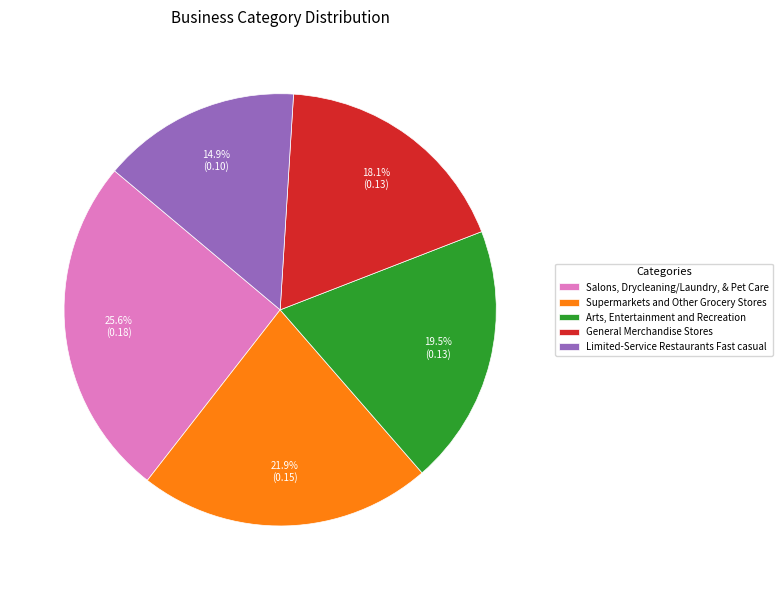

Does Arts, Entertainment and Recreation represent more than half of the total?

No